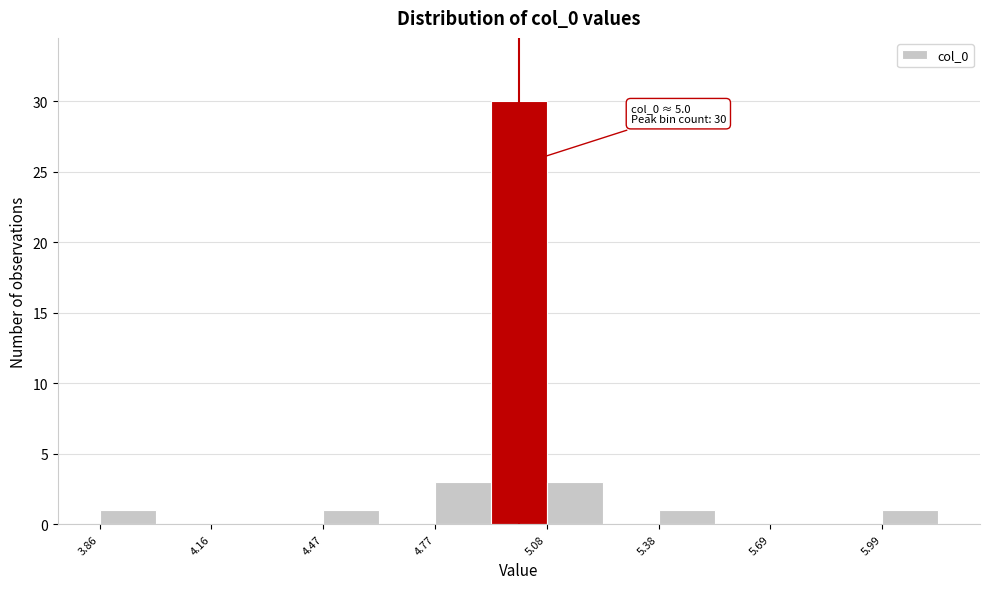

Around what value on the x-axis is the tallest bar? Give the approximate position of its centre, as read against the axis.

5.00